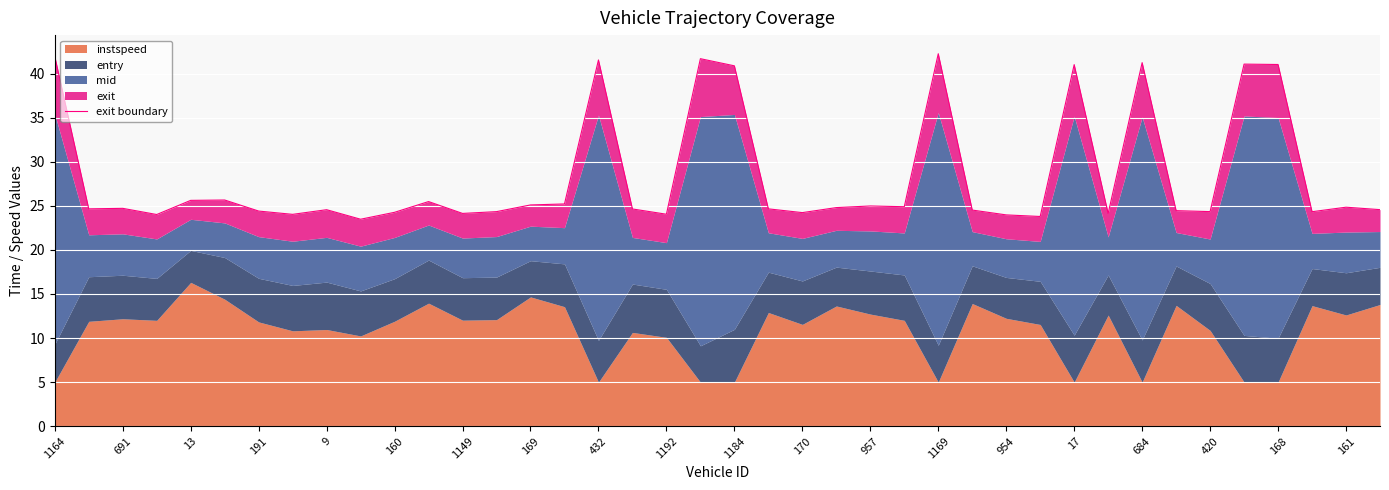

What is the ratio of the value at 160 to the value at 1192?

1.0